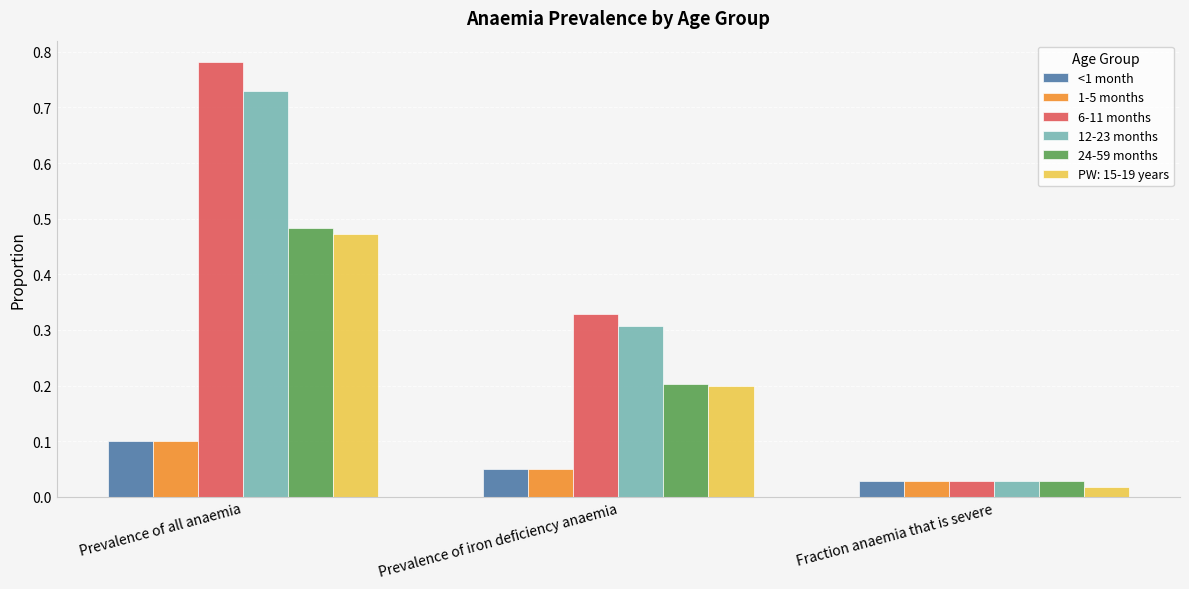

How many bars are there in total?

18